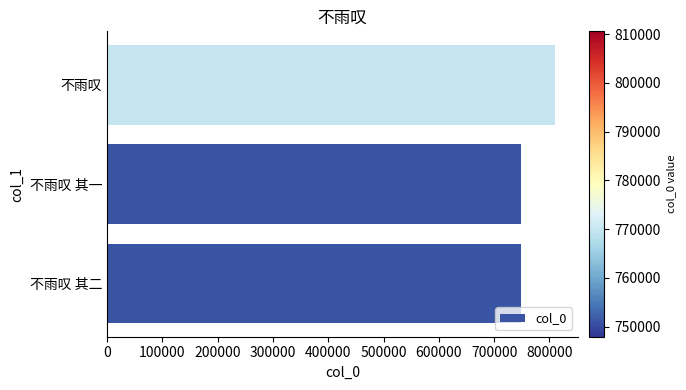

Does the chart contain any negative values?

No